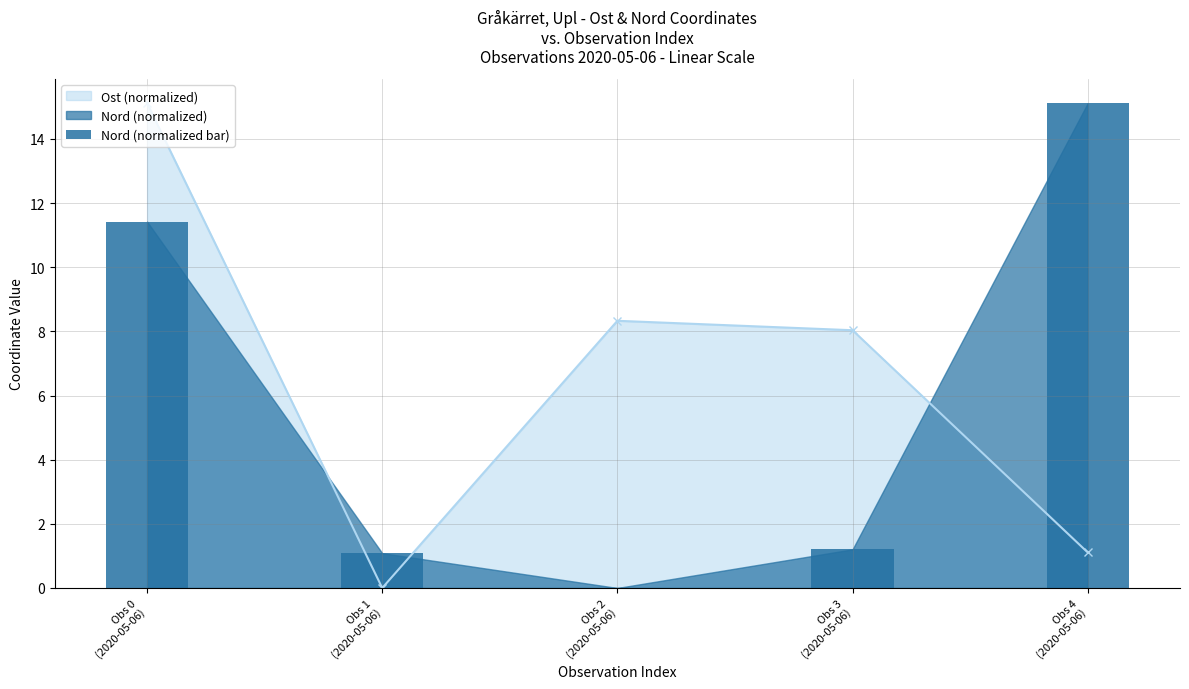

Does the chart contain any negative values?

No